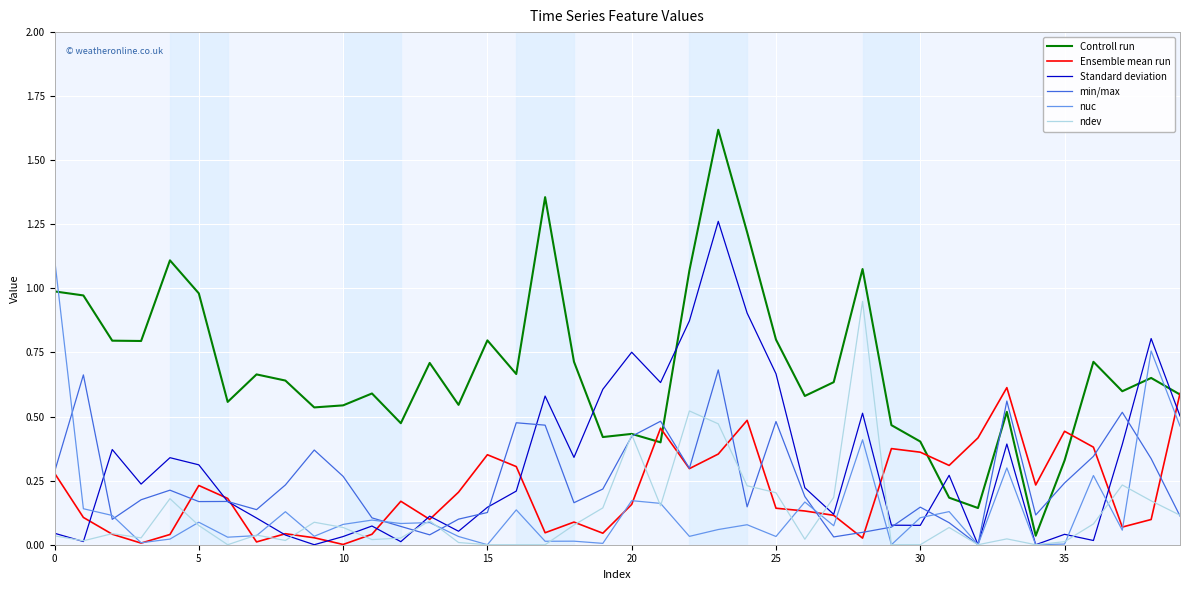

Which series has the largest range (max minus min)?

Controll run